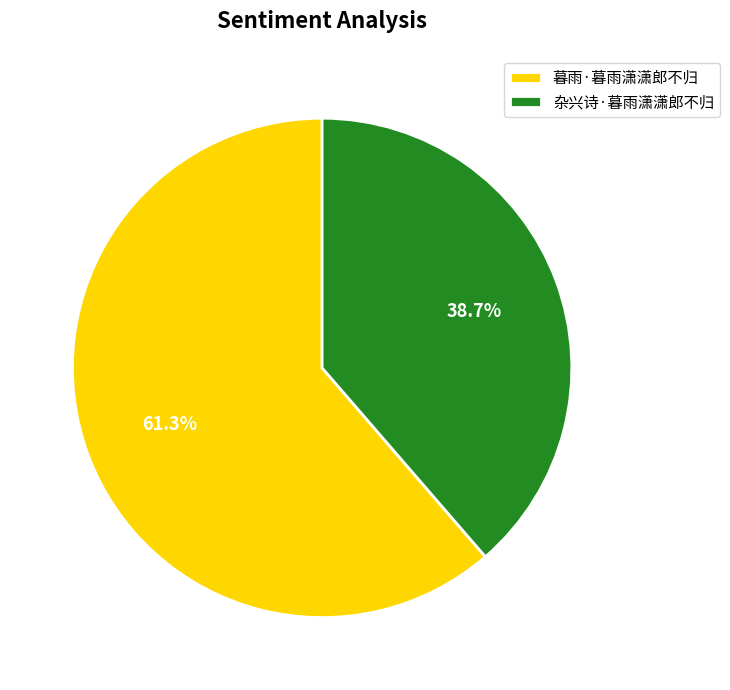

True or false: 杂兴诗·暮雨潇潇郎不归 accounts for 53% of the total.

False